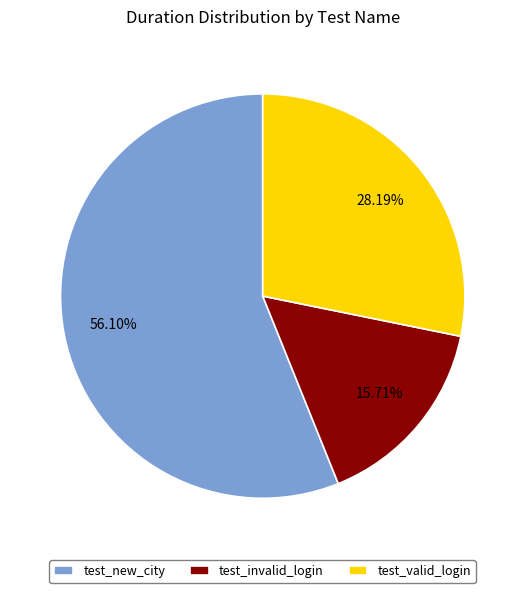

To the nearest percent, what is the combined percentage of test_valid_login and test_invalid_login?

44%